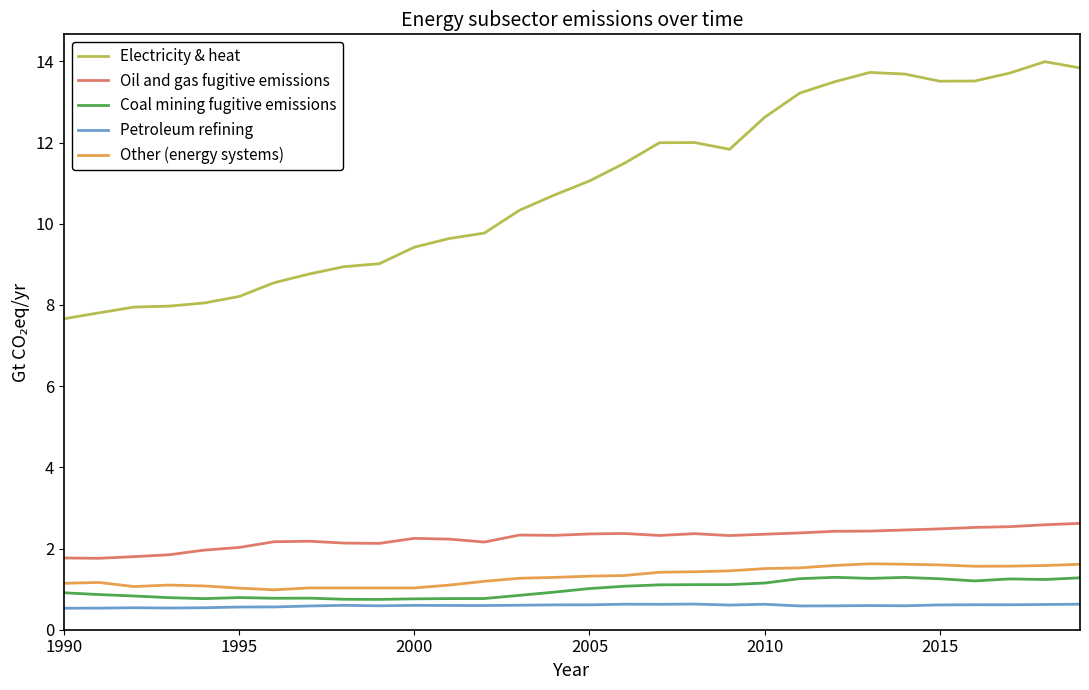

What is the difference between the maximum and minimum values in the Other (energy systems) series?

0.6